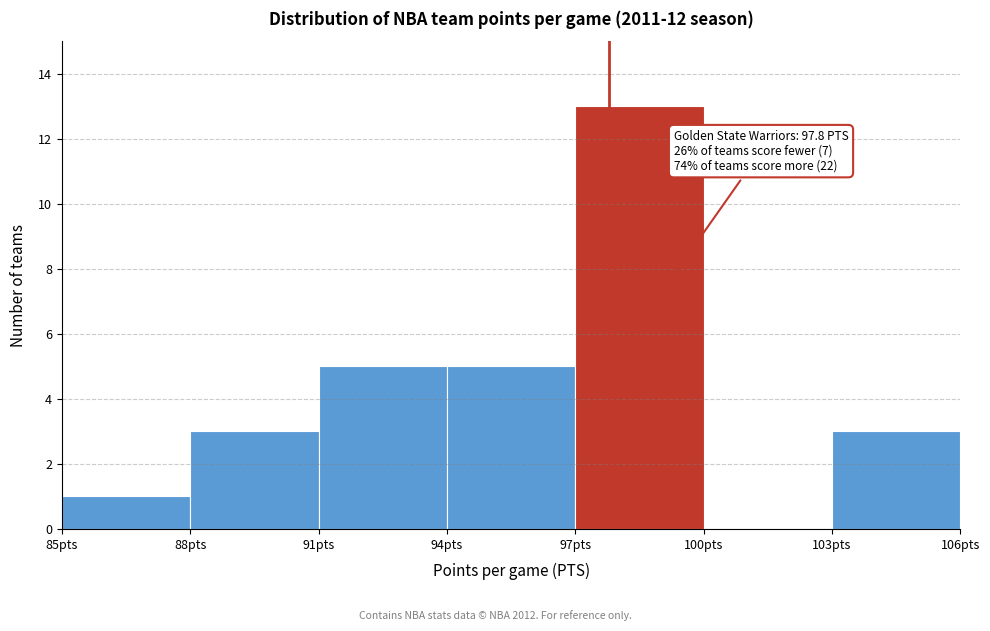

Which range on the x-axis has the tallest bar?

97 to 100